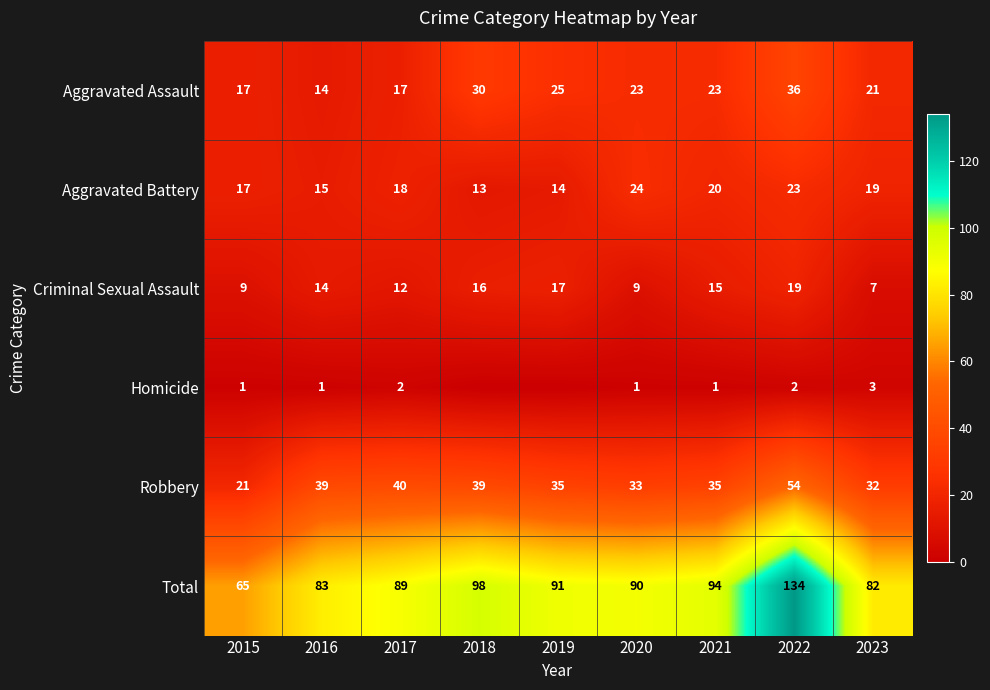

Which category has the highest value across all series?

2022